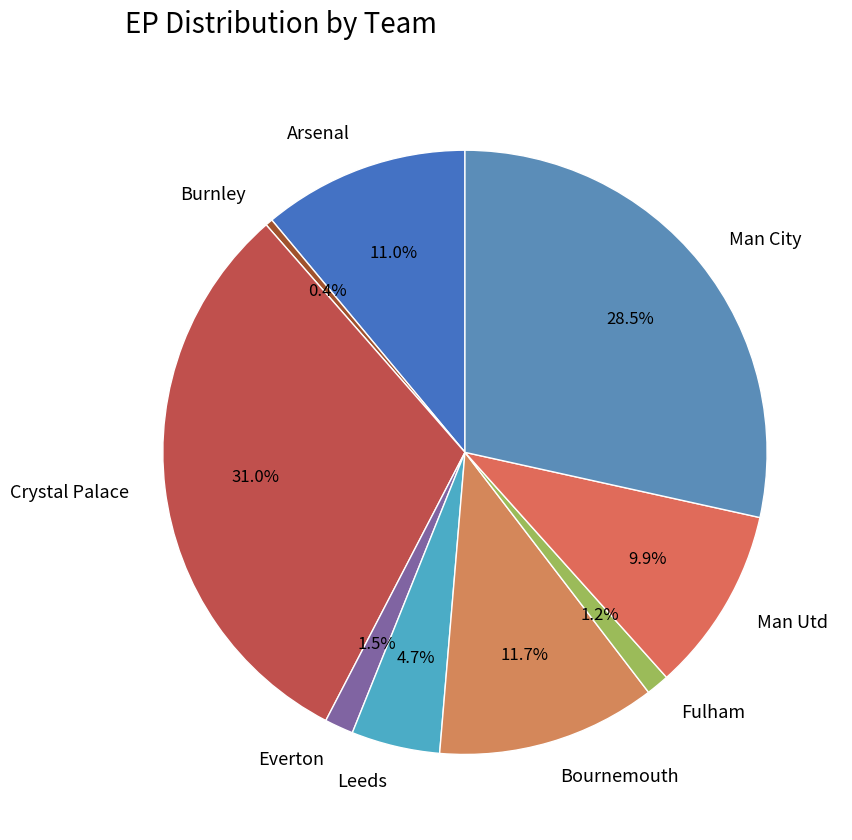

What percentage is NOT represented by Crystal Palace?

69.0%